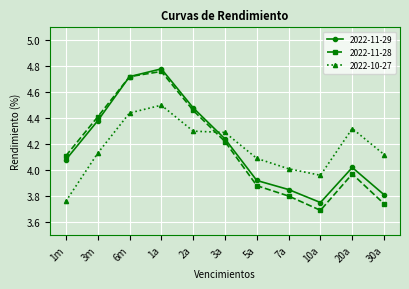

After their last crossing, which series has the higher values: 2022-11-29 or 2022-10-27?

2022-10-27